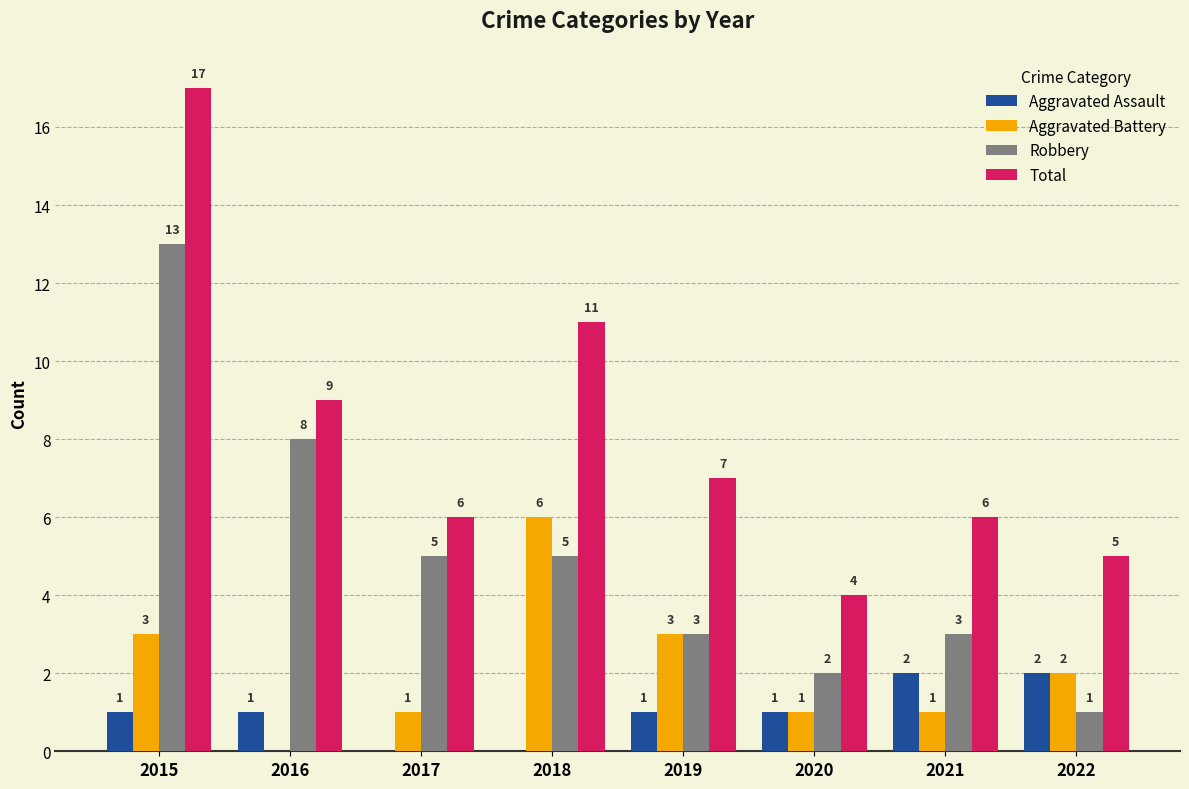

What is the maximum value shown in the chart?

17